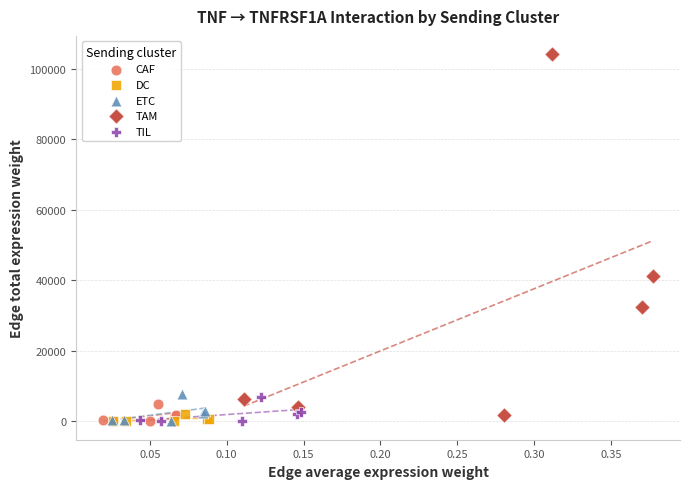

Which series contains the highest Y value?

TAM